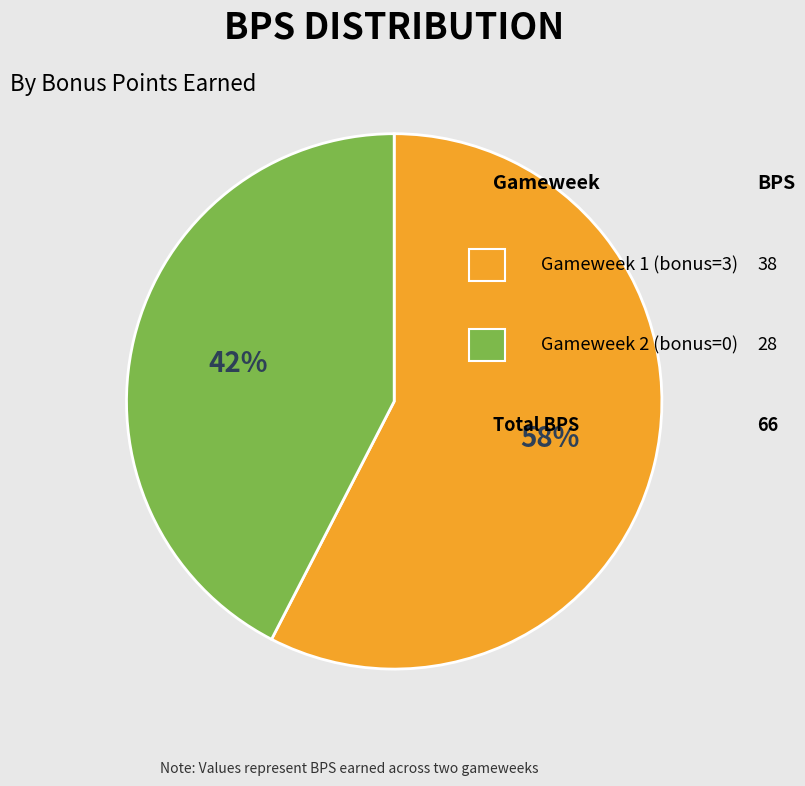

To the nearest percent, what is the average slice percentage?

50%